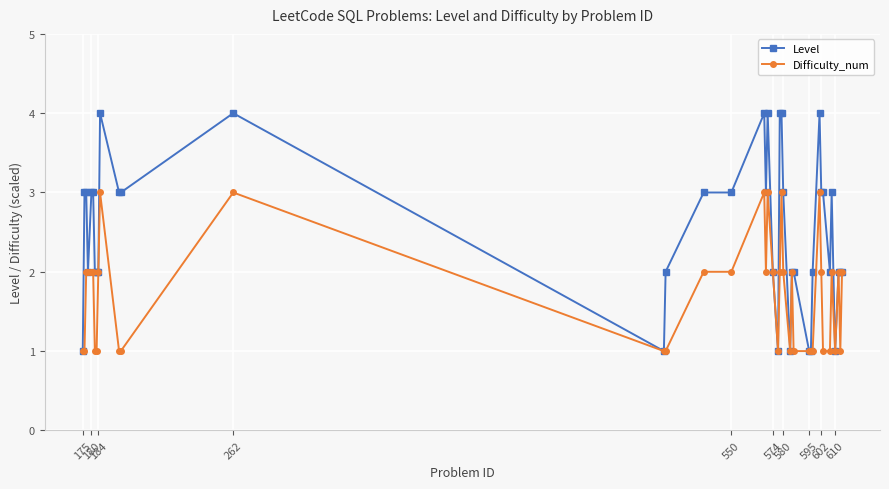

Which series has the largest total across all categories?

Level